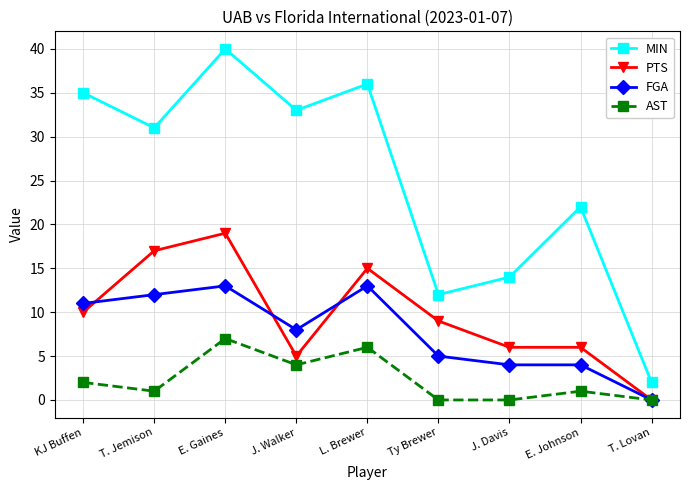

What is the difference between the maximum and minimum values in the FGA series?

13